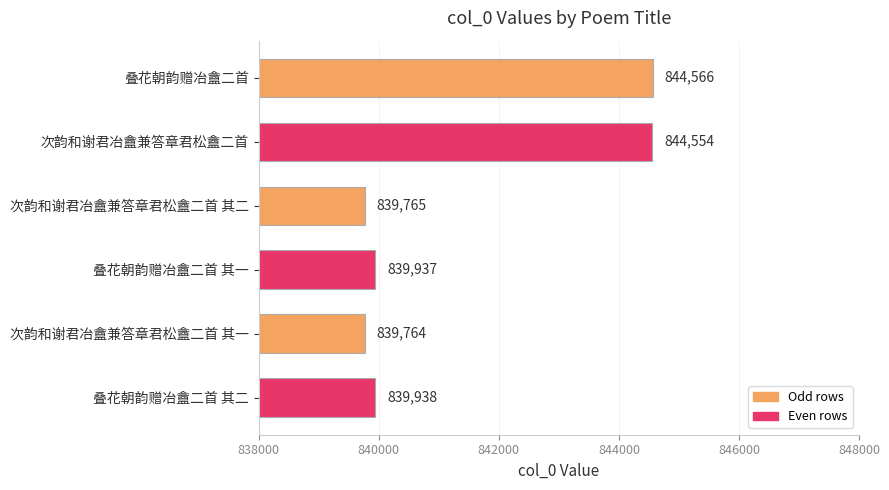

What is the value of the 1st bar from the top?

844566